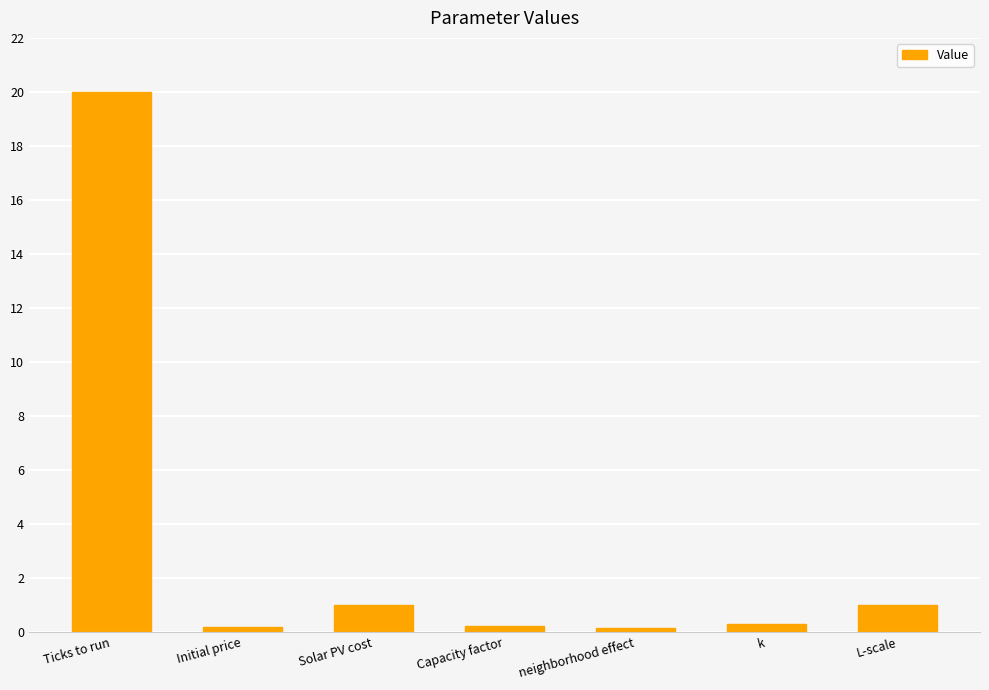

What is the value of the 7th bar from the left?

1.0